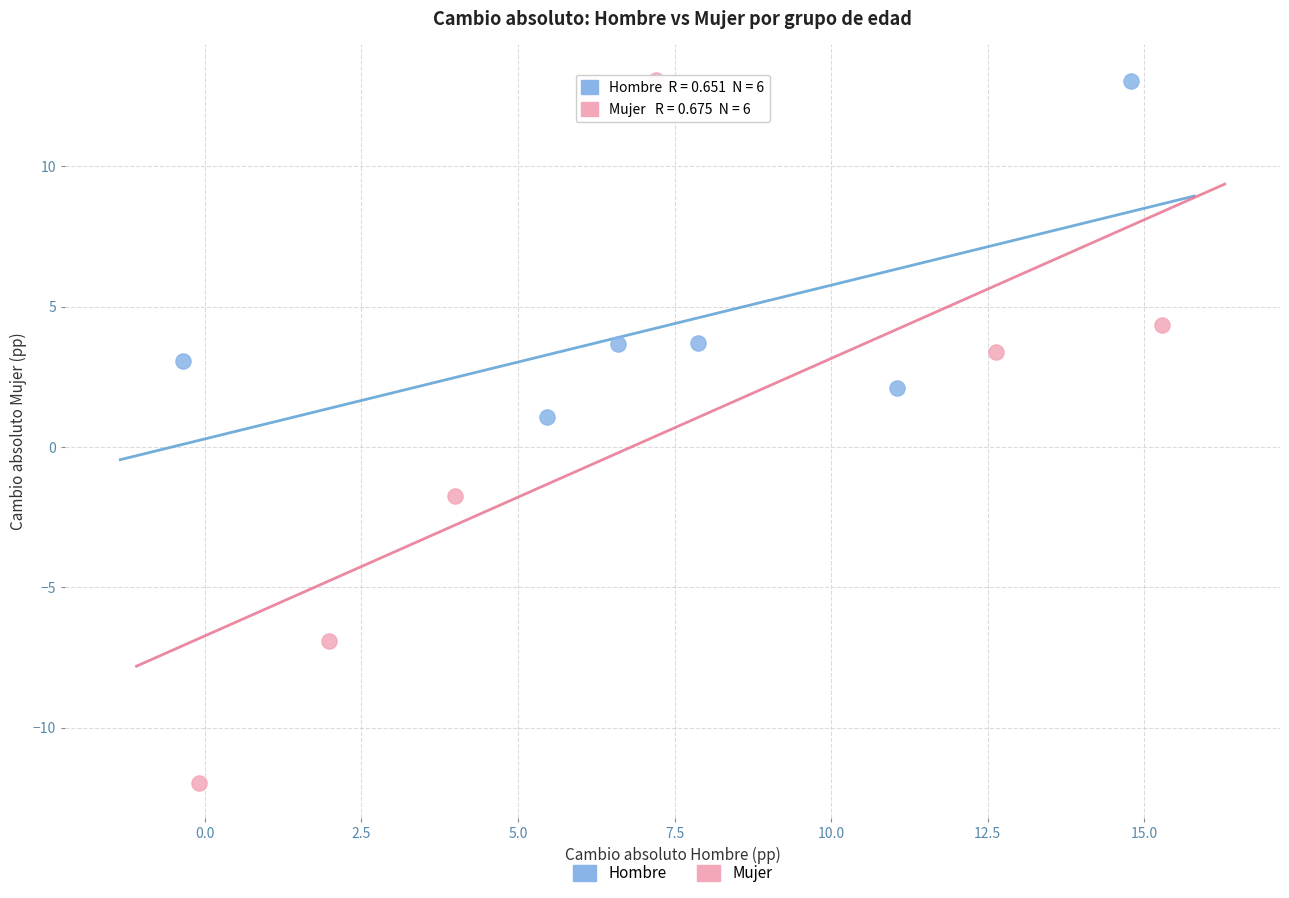

Which series has the widest spread of Y values?

Mujer